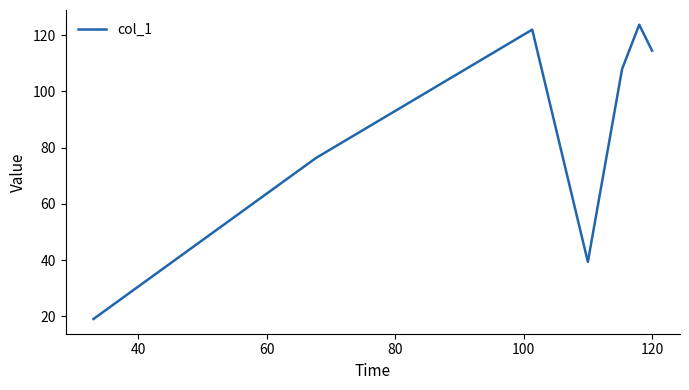

True or false: the data has more than 2 interior local peaks.

False